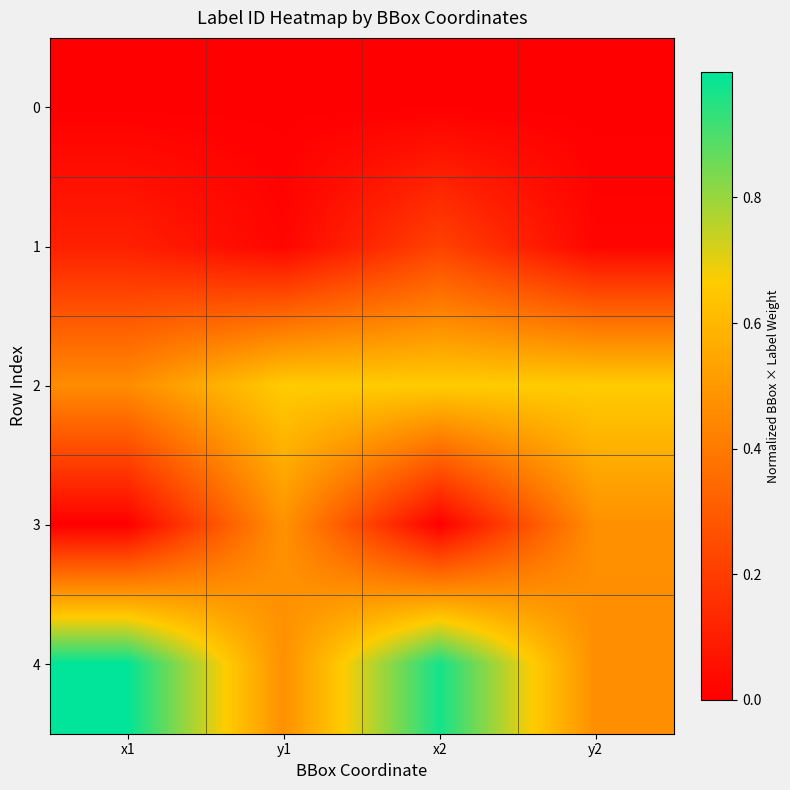

Reading left to right, what are all the values shown in this chart?

0: x1=0.0	y1=0.0	x2=0.0	y2=0.0
1: x1=0.1	y1=0.0	x2=0.2	y2=0.0
2: x1=0.5	y1=0.7	x2=0.7	y2=0.7
3: x1=0.0	y1=0.5	x2=0.0	y2=0.5
4: x1=1.0	y1=0.5	x2=1.0	y2=0.5